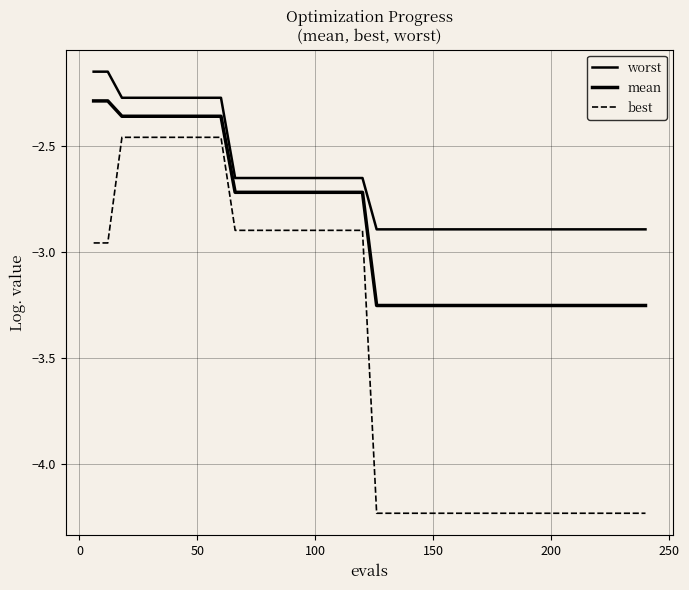

How many series are shown in this chart?

3